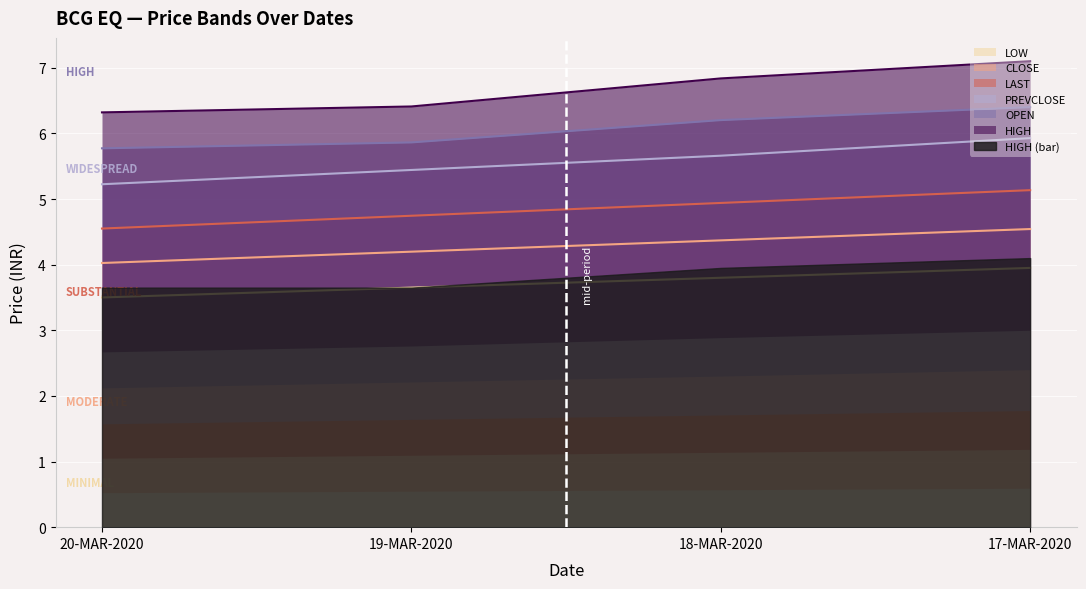

What is the sum of all CLOSE values?

17.1